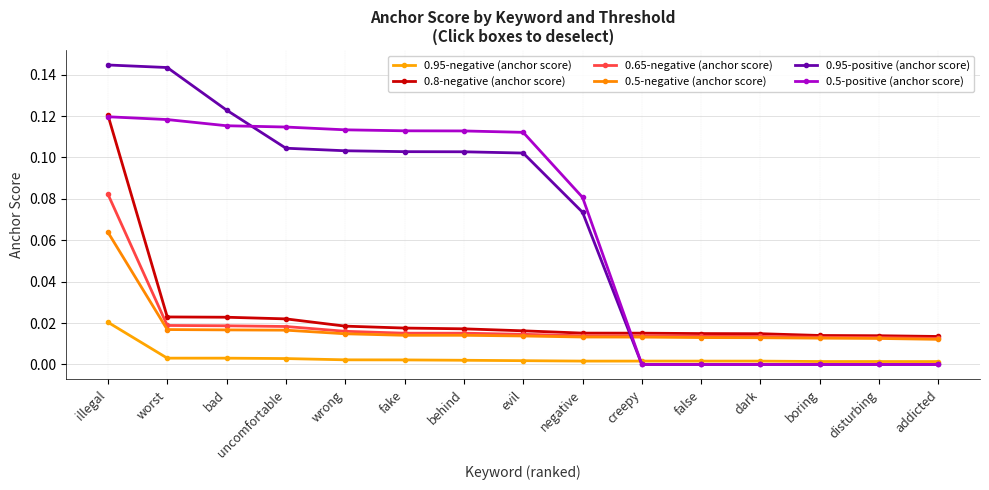

What is the average value of the 0.5-positive (anchor score) series?

0.1